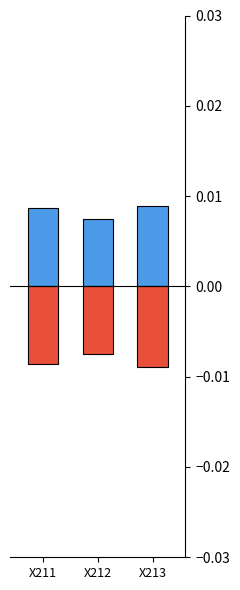

How many bars are there in each group?

2